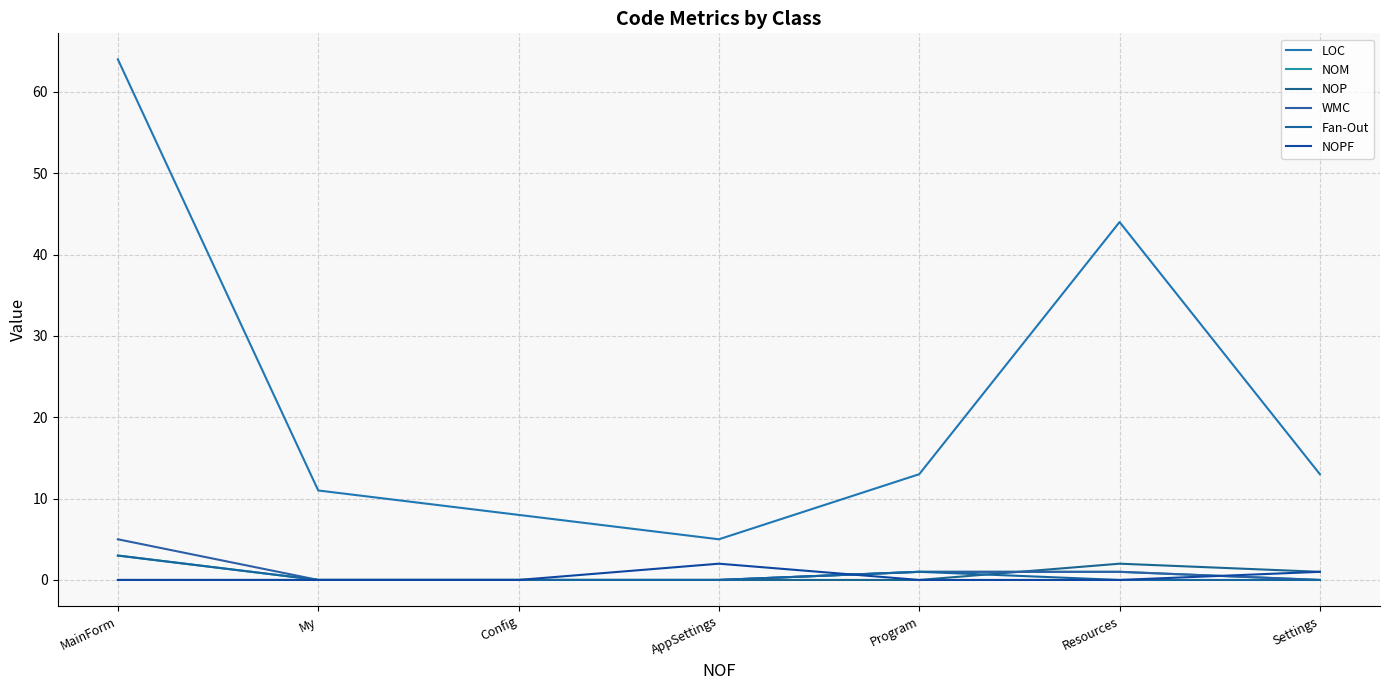

At how many categories does at least one series exceed 44?

1